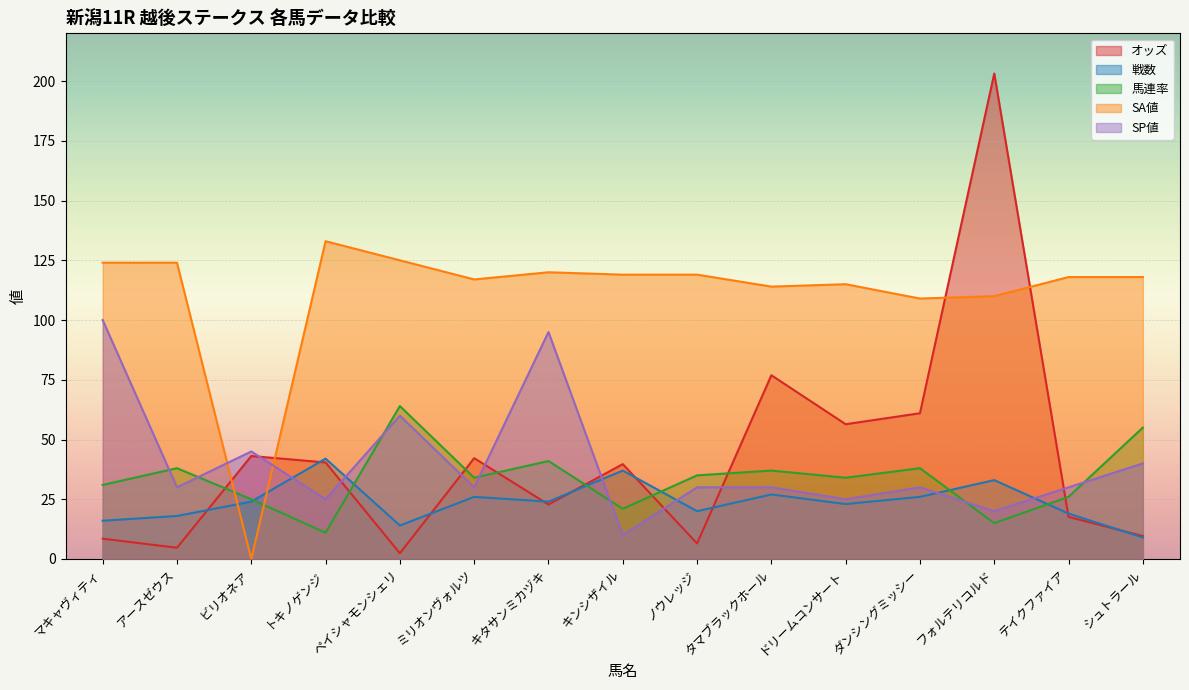

What is the average value of the SP値 series?

40.0